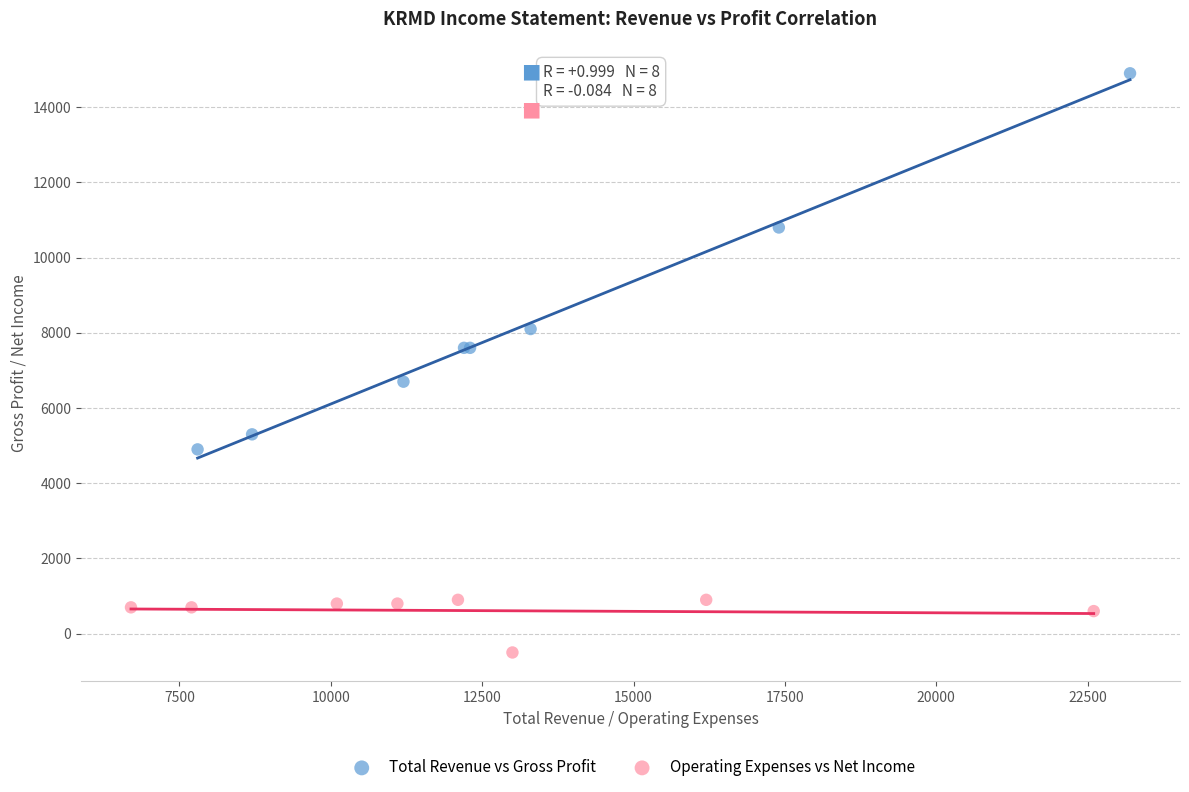

Which series reaches the minimum Y coordinate?

Operating Expenses vs Net Income